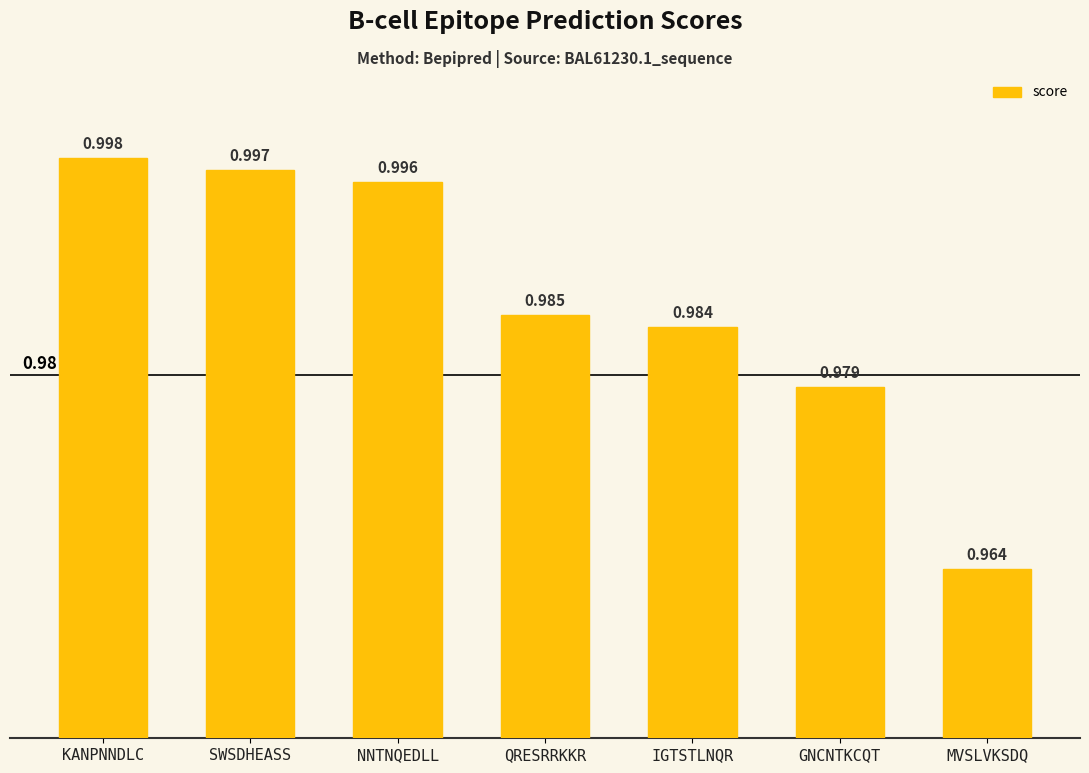

Which label corresponds to the largest value in the chart?

KANPNNDLC